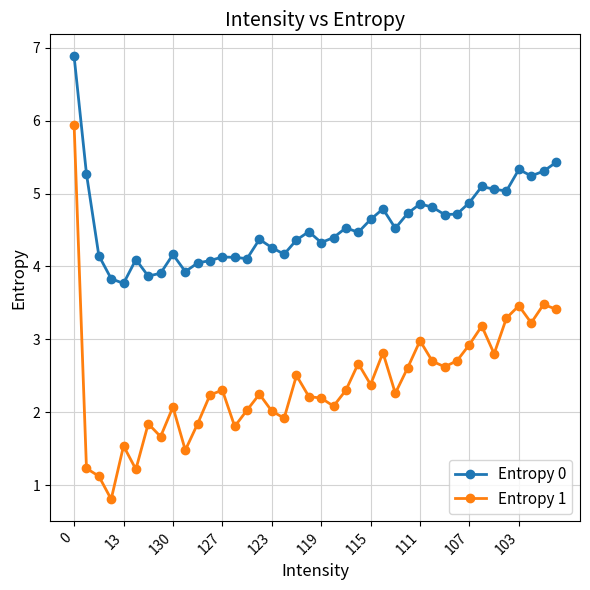

List the series in order of their peak value, highest first.

Entropy 0, Entropy 1